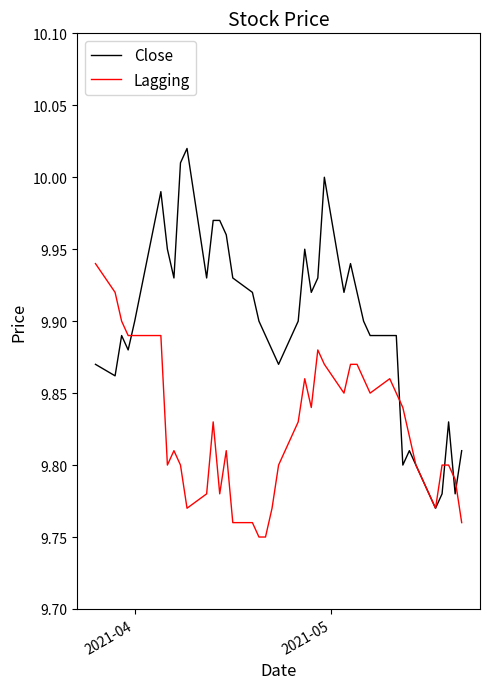

Which series has the largest total across all categories?

Close